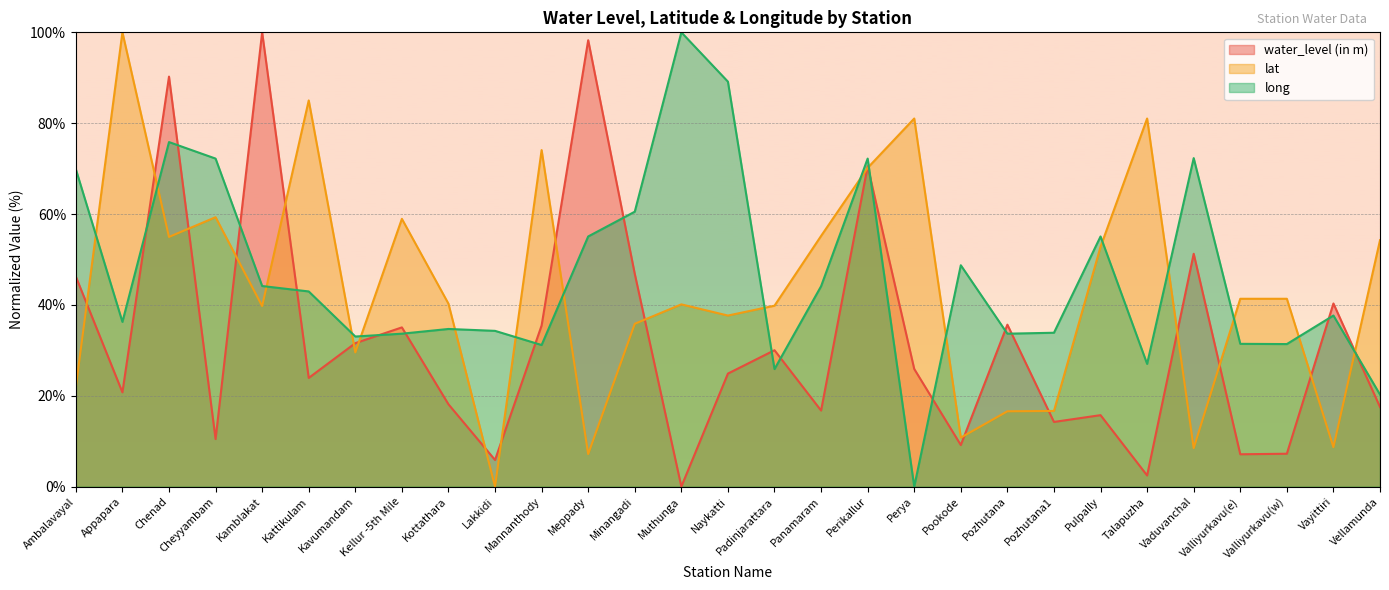

The lat series shows 99.5 at Perikallur. True or false?

False